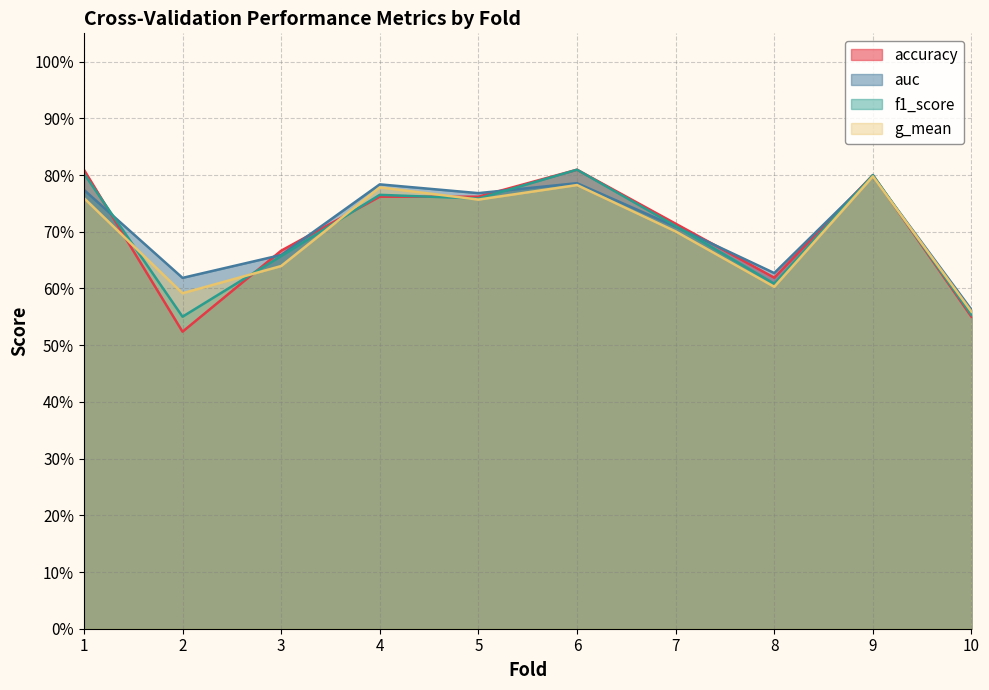

After their last crossing, which series has the higher values: f1_score or accuracy?

accuracy